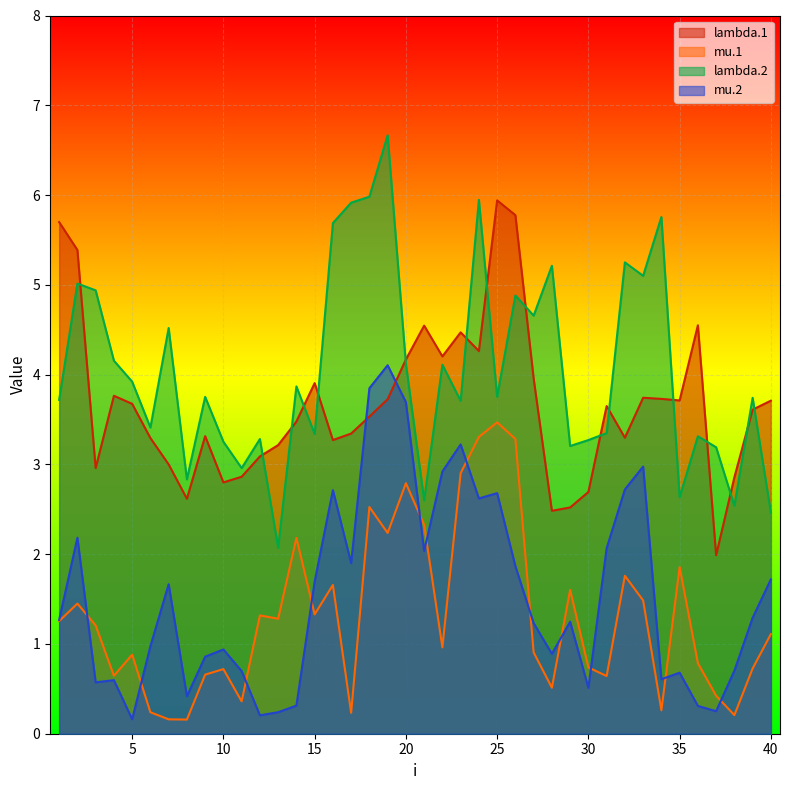

At which category is the sum across all series the highest?

19